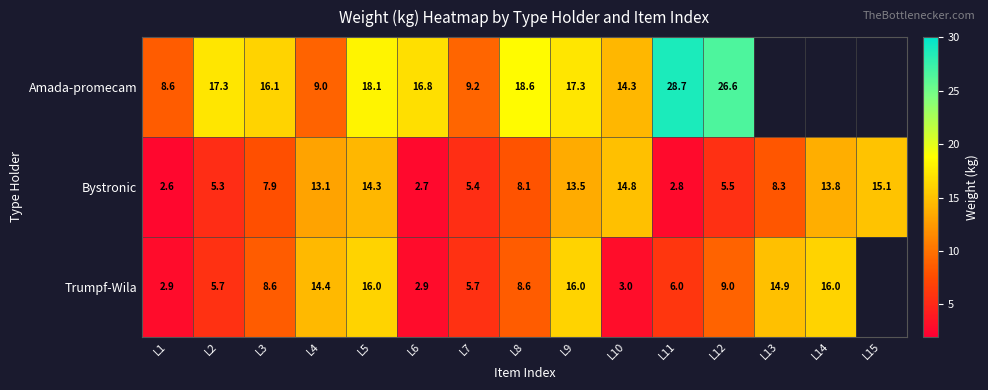

Which category has the highest value in the Bystronic series?

L15